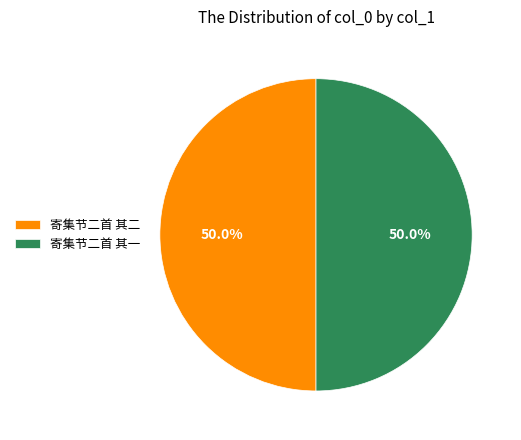

What portion of the pie excludes 寄集节二首 其二?

50.0%